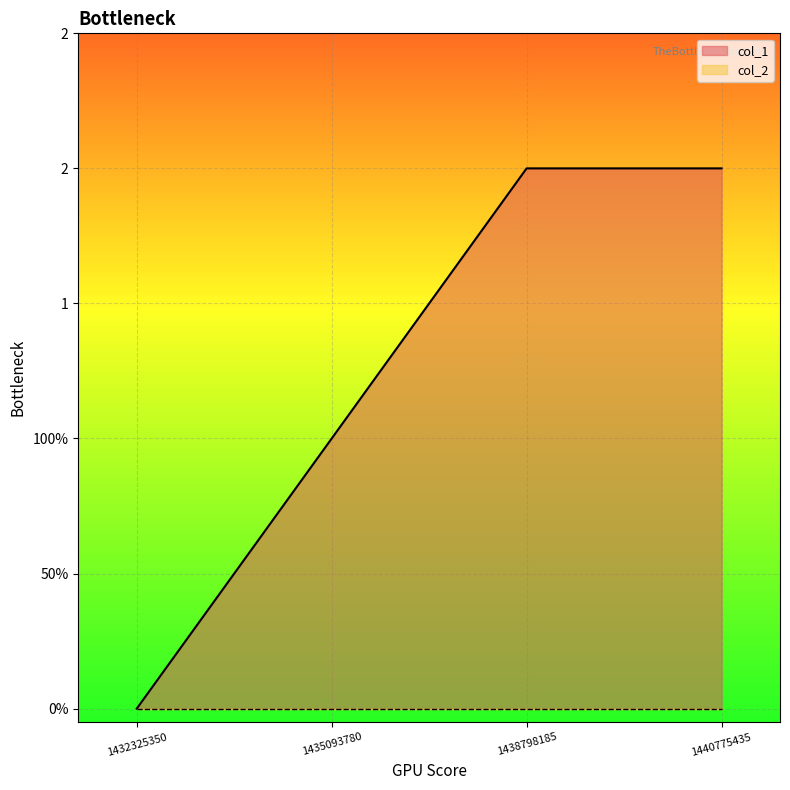

How many values are between 1 and 2?

3